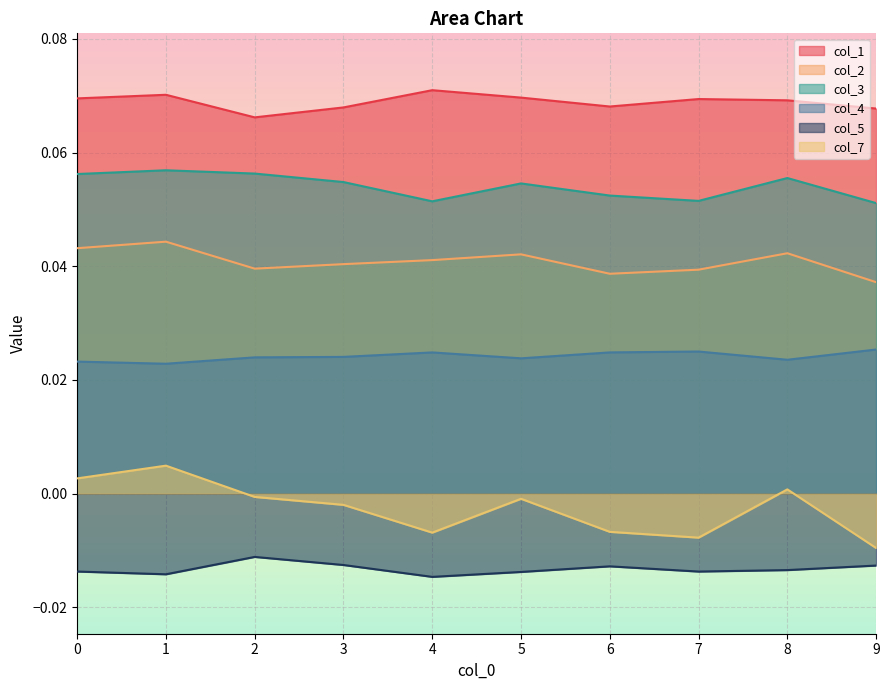

At which category does col_3 reach its first local peak?

1